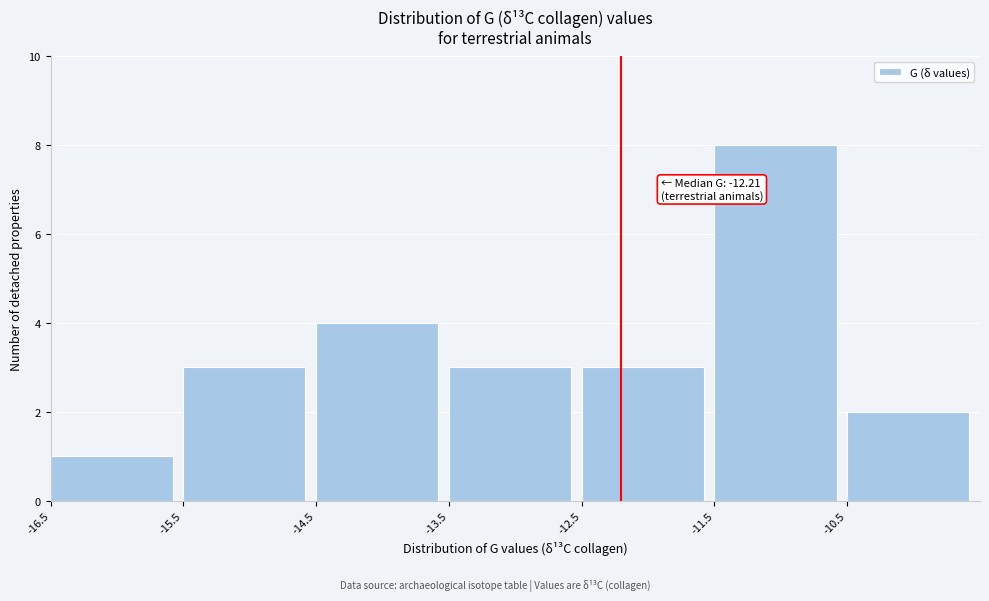

Over which range of the x-axis is the bar tallest?

-11.5 to -10.5